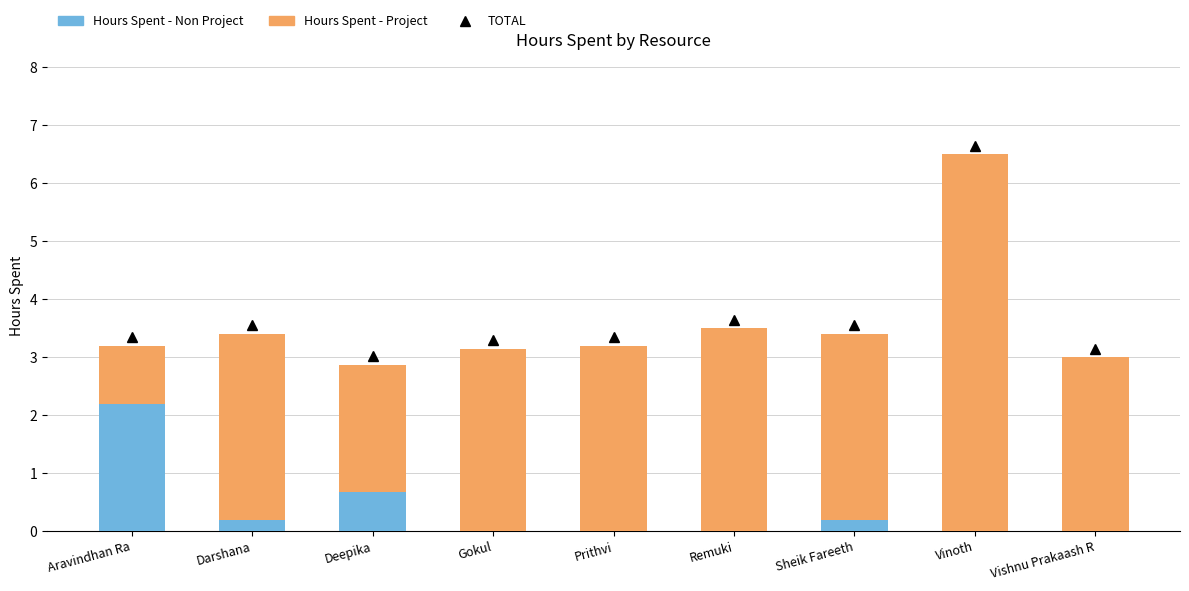

The value of Hours Spent - Non Project at Remuki is 0.0. True or false?

True